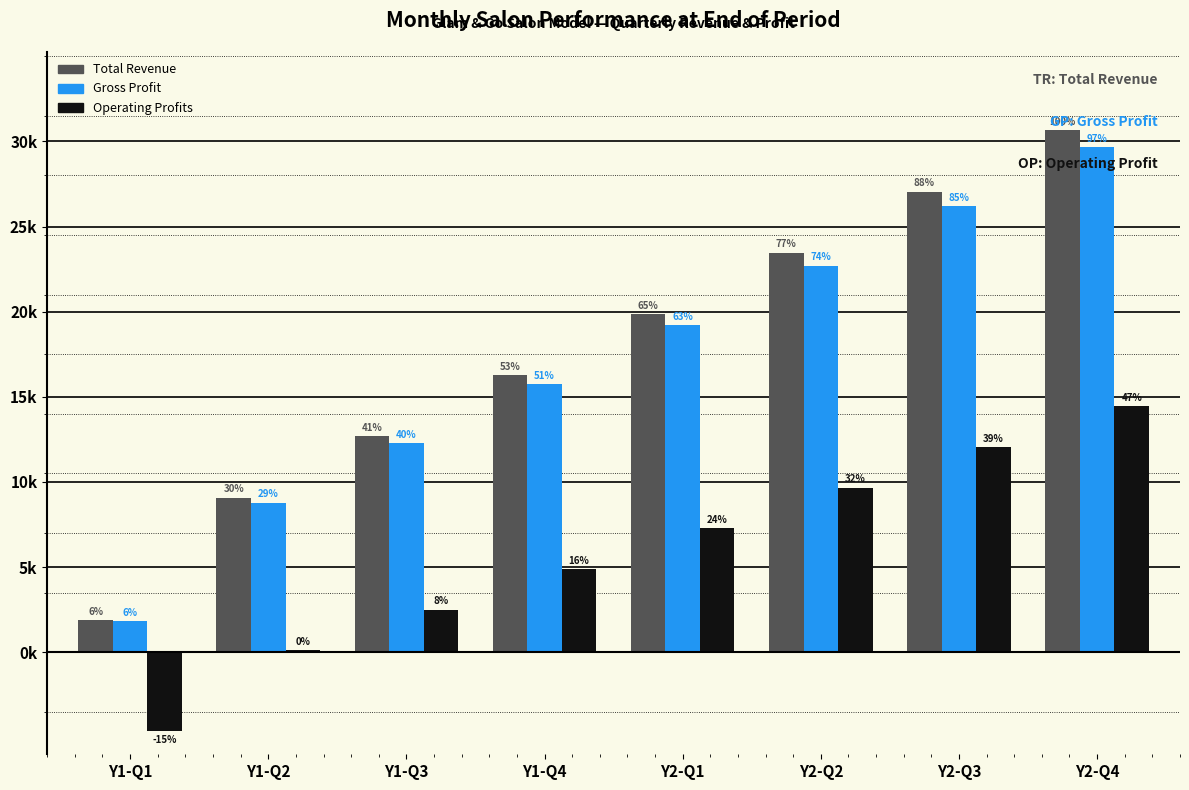

Which series has the widest spread of values?

Total Revenue